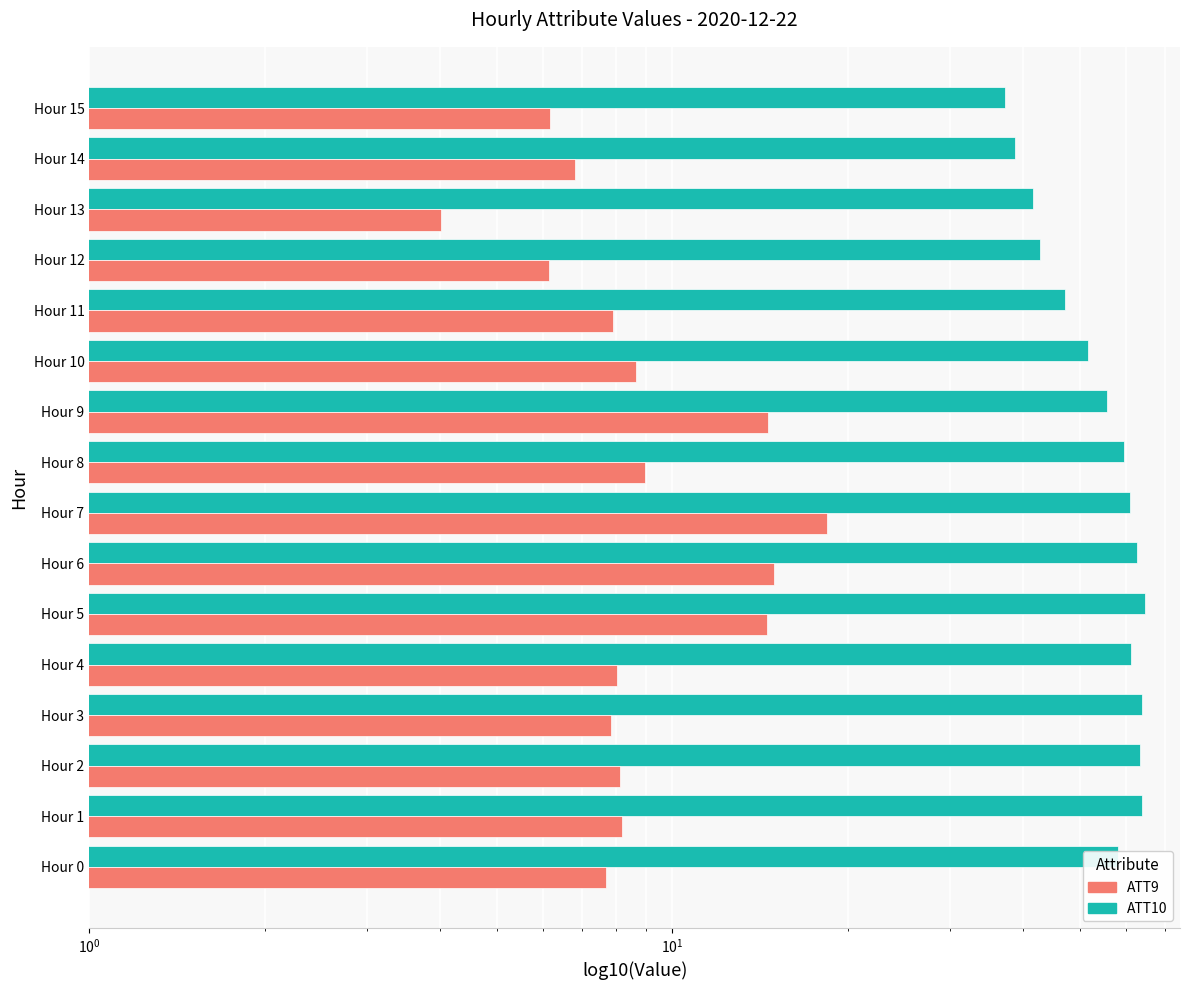

What is the minimum value for ATT9?

4.0